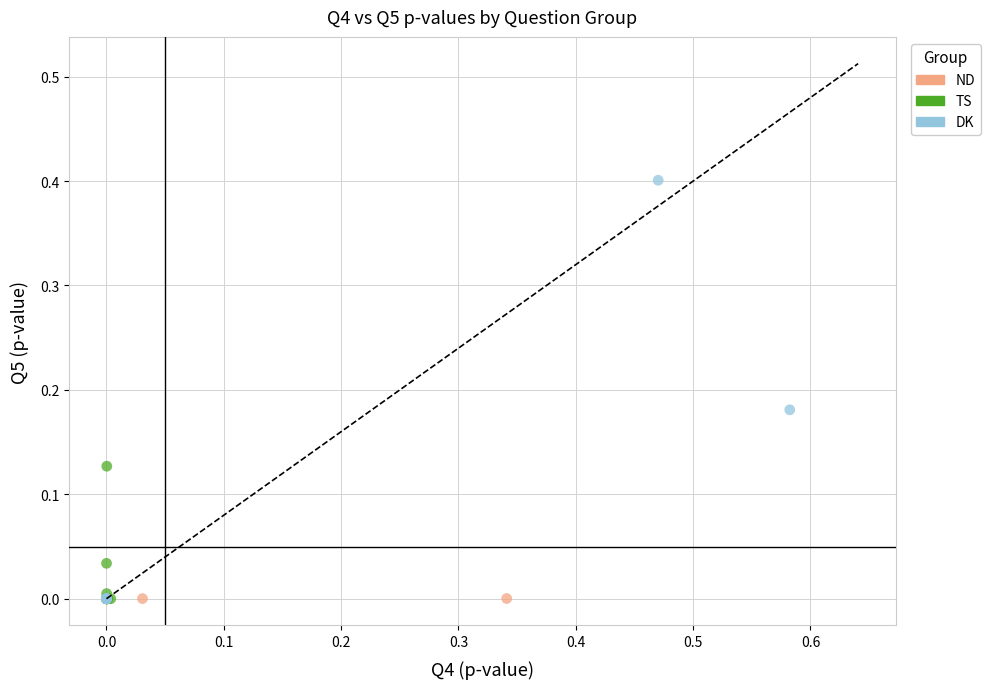

What are all the series names shown in the legend?

ND, TS, DK